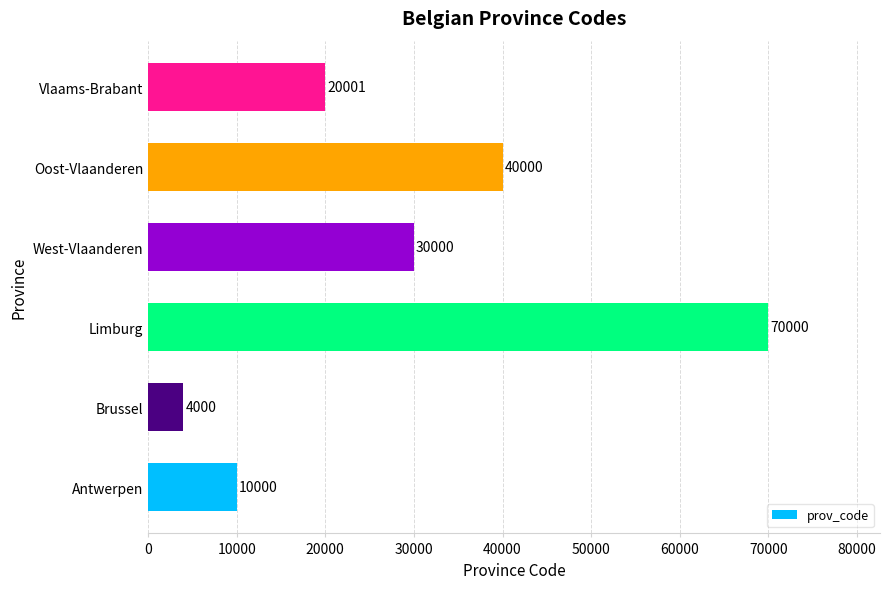

What value does the data have at West-Vlaanderen, to the nearest 100?

30000